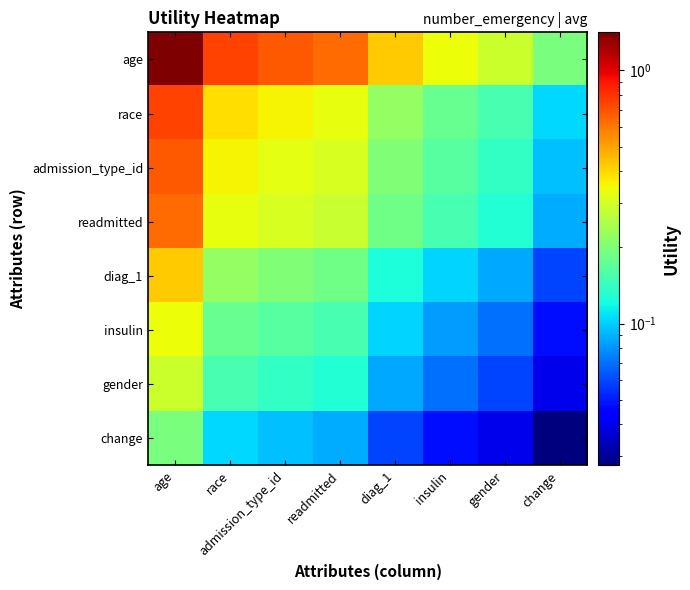

How many series are shown in this chart?

8